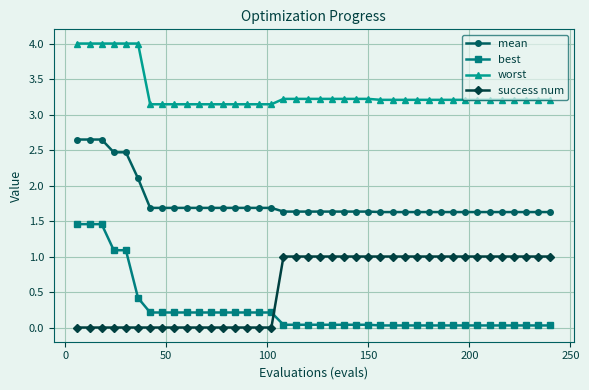

What is the value of the success num point at the 30th from the left?

1.0